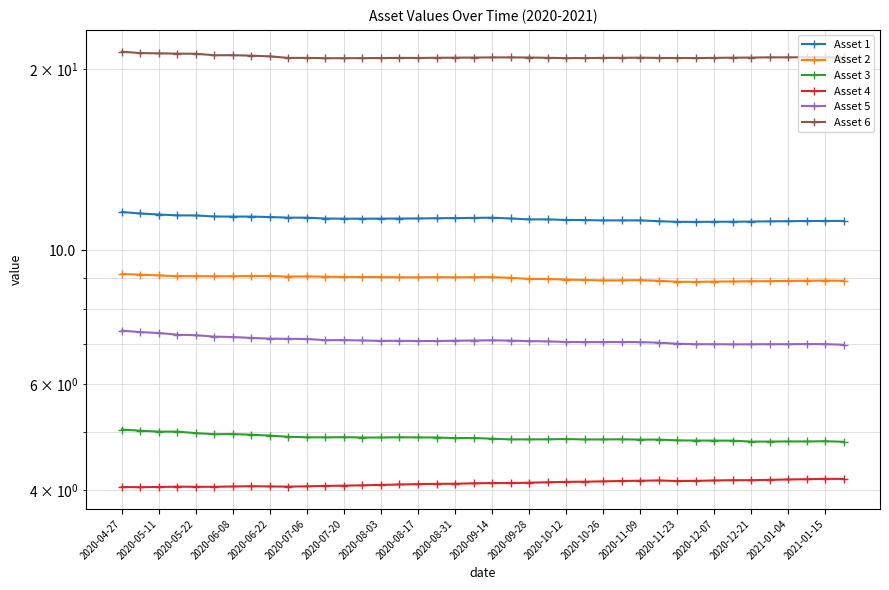

At how many categories does at least one series exceed 17?

40